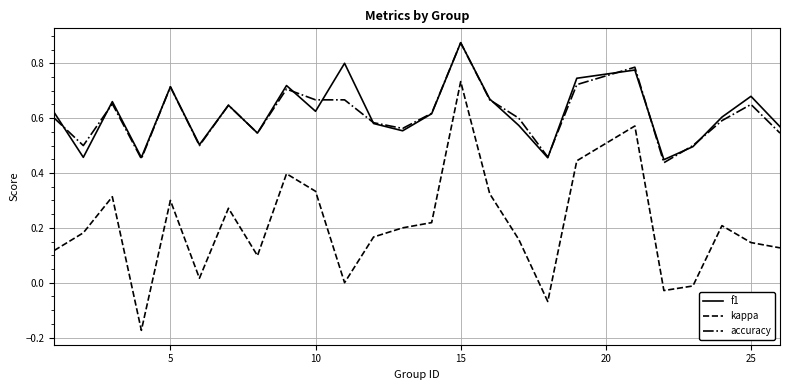

Which series has the widest spread of values?

kappa